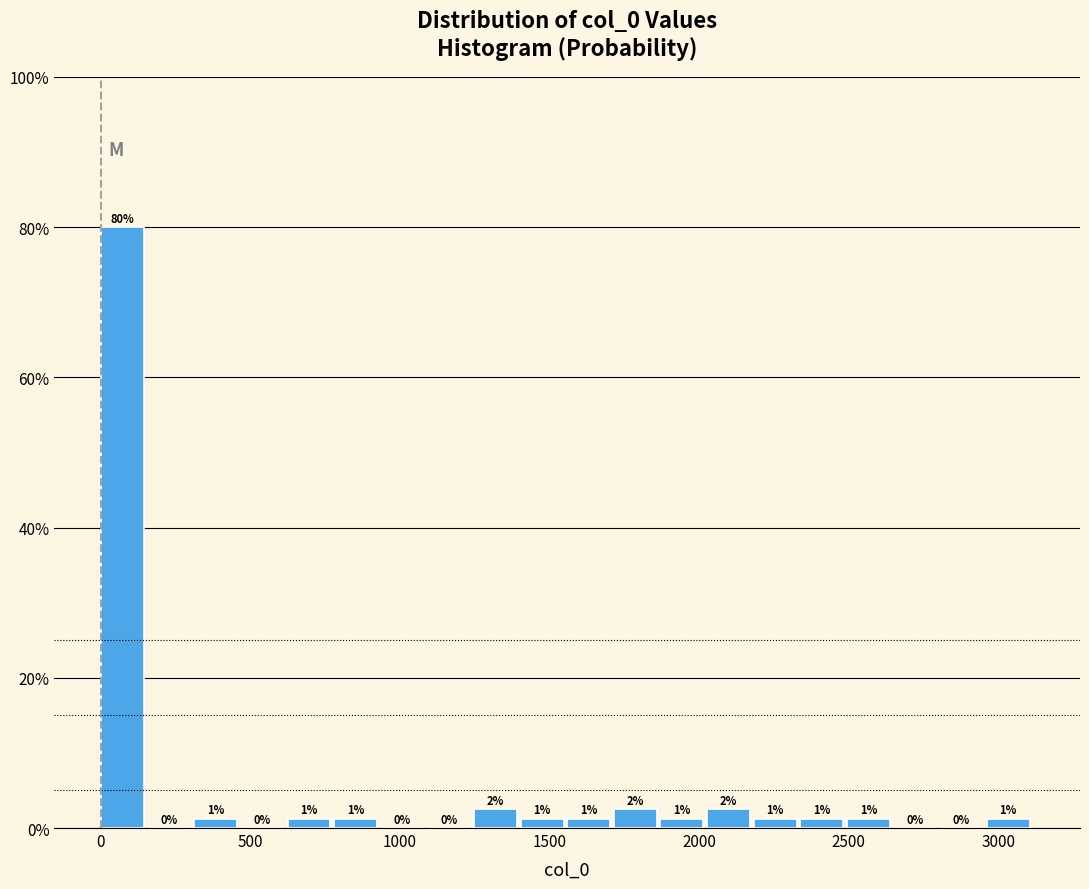

Around what value on the x-axis is the tallest bar? Give the approximate position of its centre, as read against the axis.

50